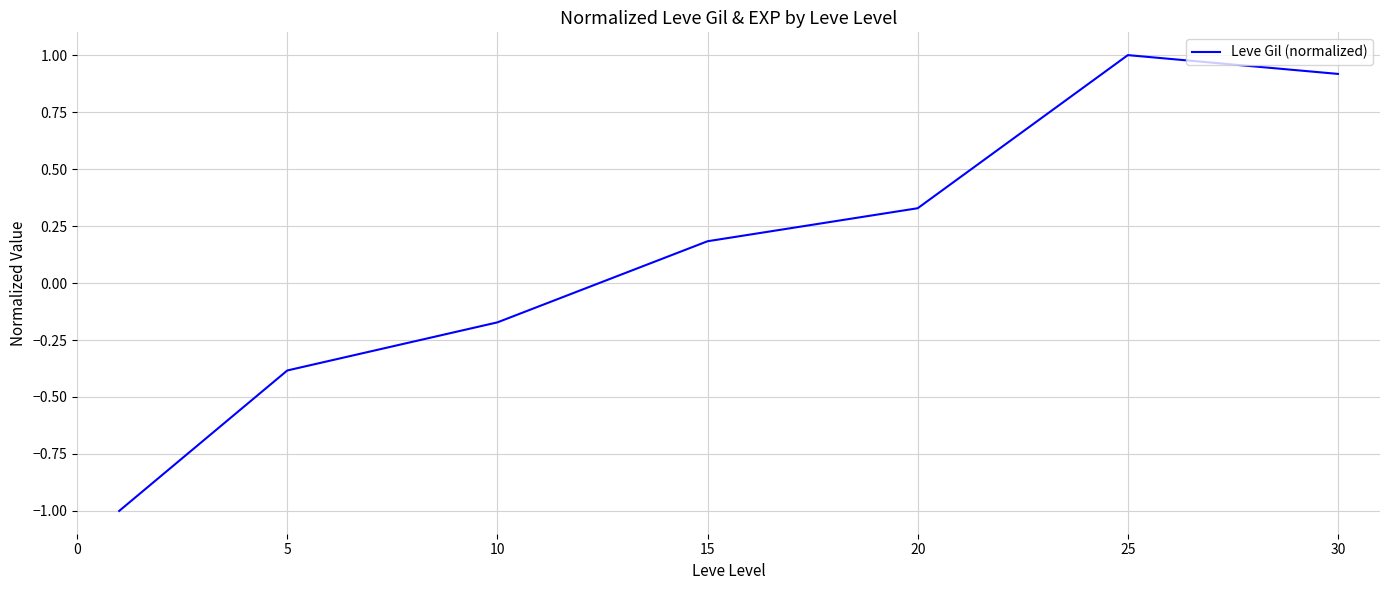

What is the difference between the maximum and minimum values?

2.0